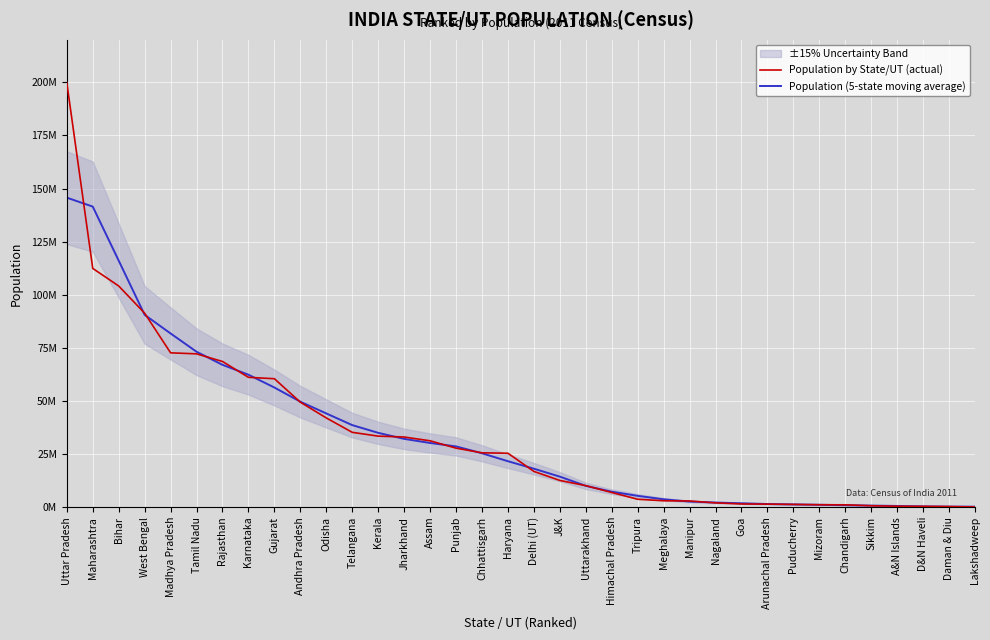

What is the minimum value for Population by State/UT (actual)?

64473.0